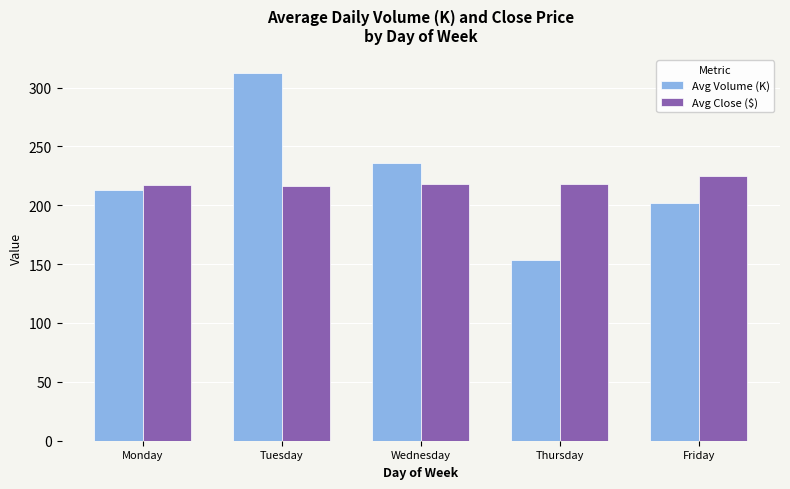

Are the bars grouped side by side (vs. stacked)?

Yes